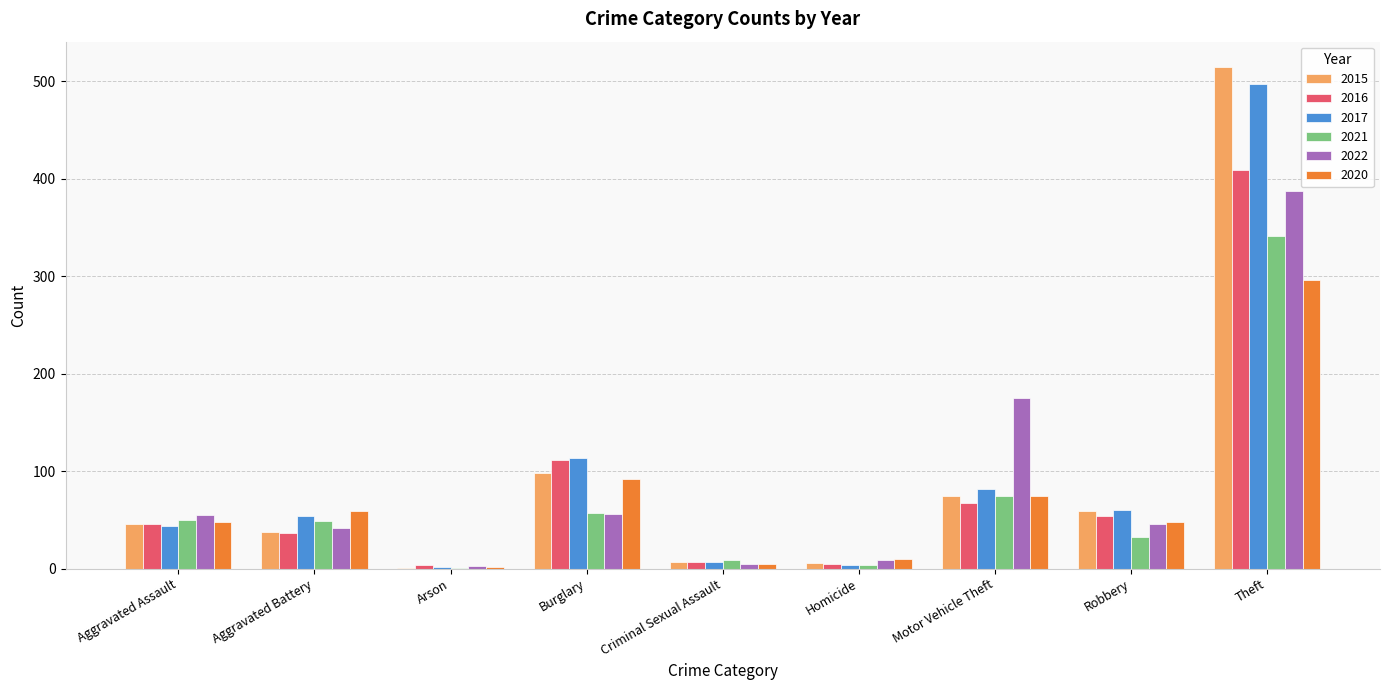

What is the greatest value displayed?

515